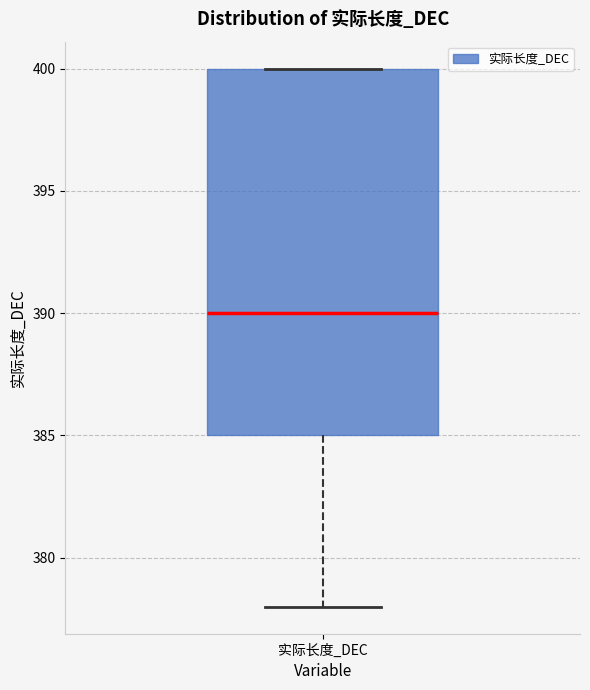

Where does the median line of the box for 实际长度_DEC sit on the y-axis? The values are not printed on the chart, so give them approximately, as read against the axis.

390